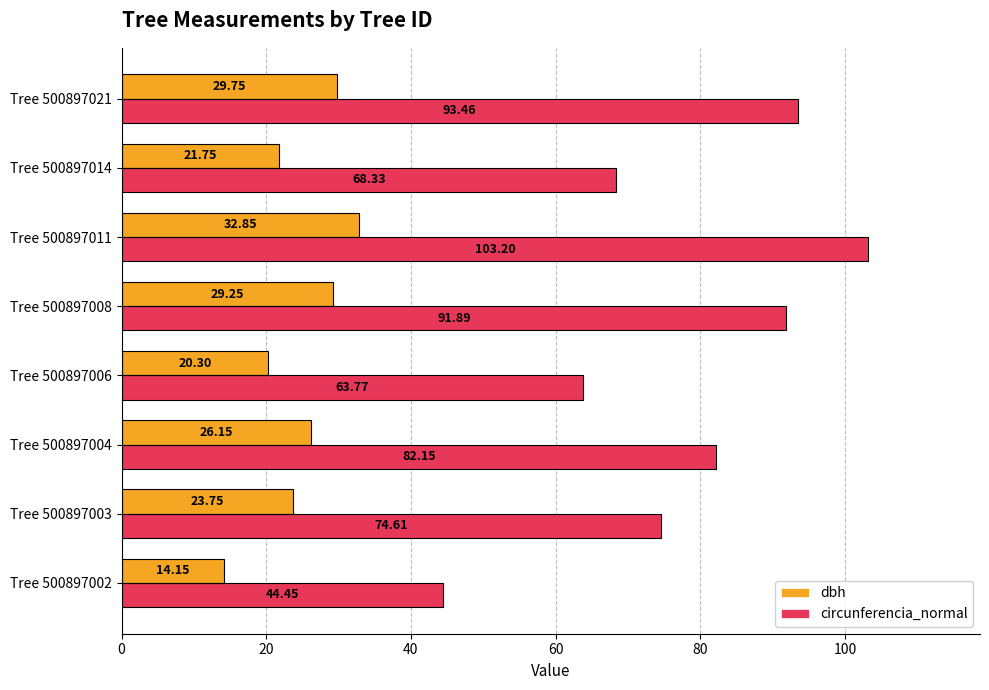

Which series has the largest range (max minus min)?

circunferencia_normal